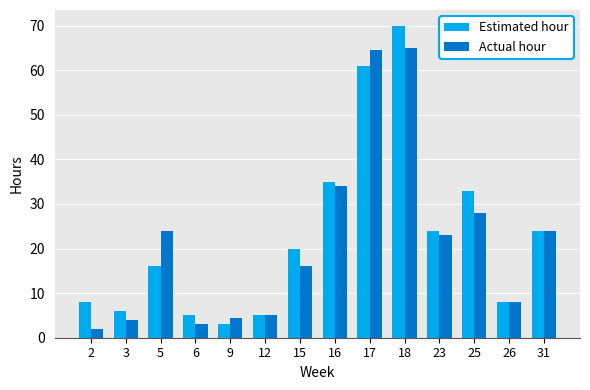

Is the value of Estimated hour at 6 greater than the value of Actual hour at 15?

No